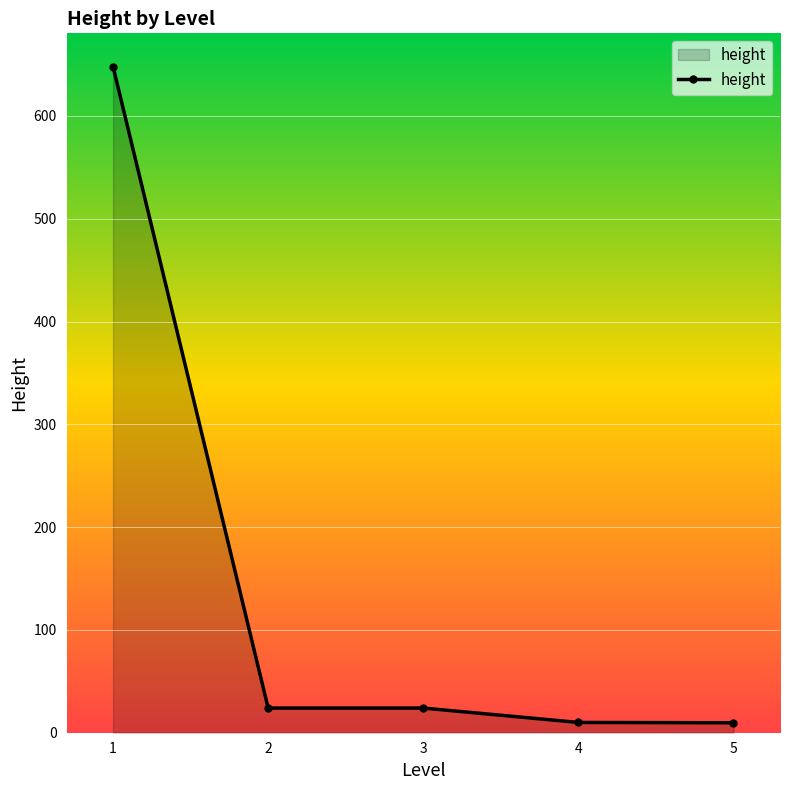

How many data points are less than 24?

2